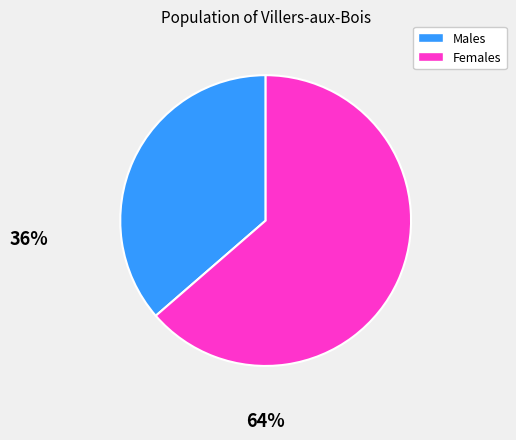

Does any single category account for the majority?

Yes